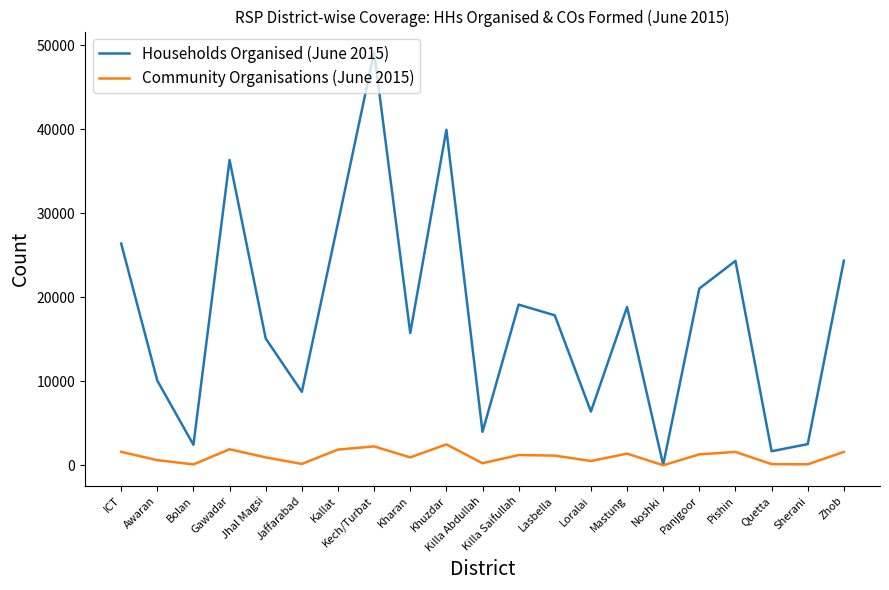

What is the total value across all series at Bolan?

2543